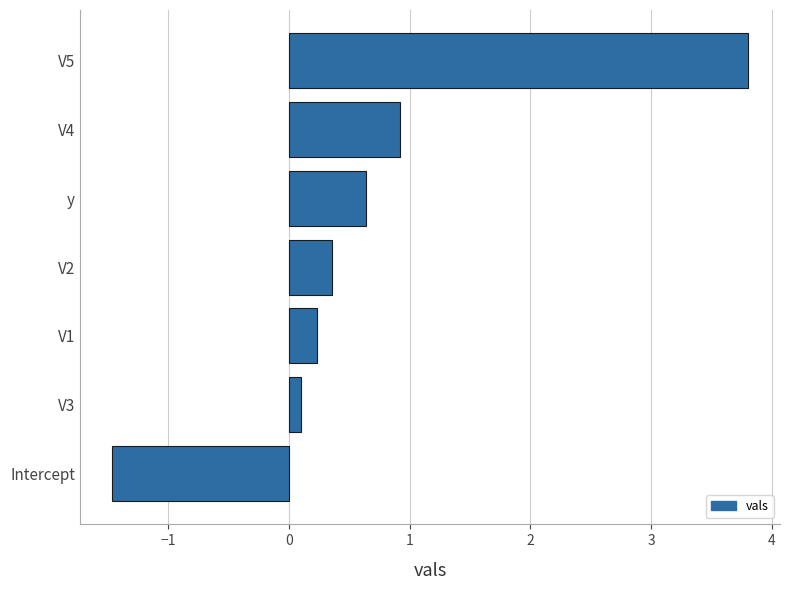

How many distinct data groups are displayed?

1